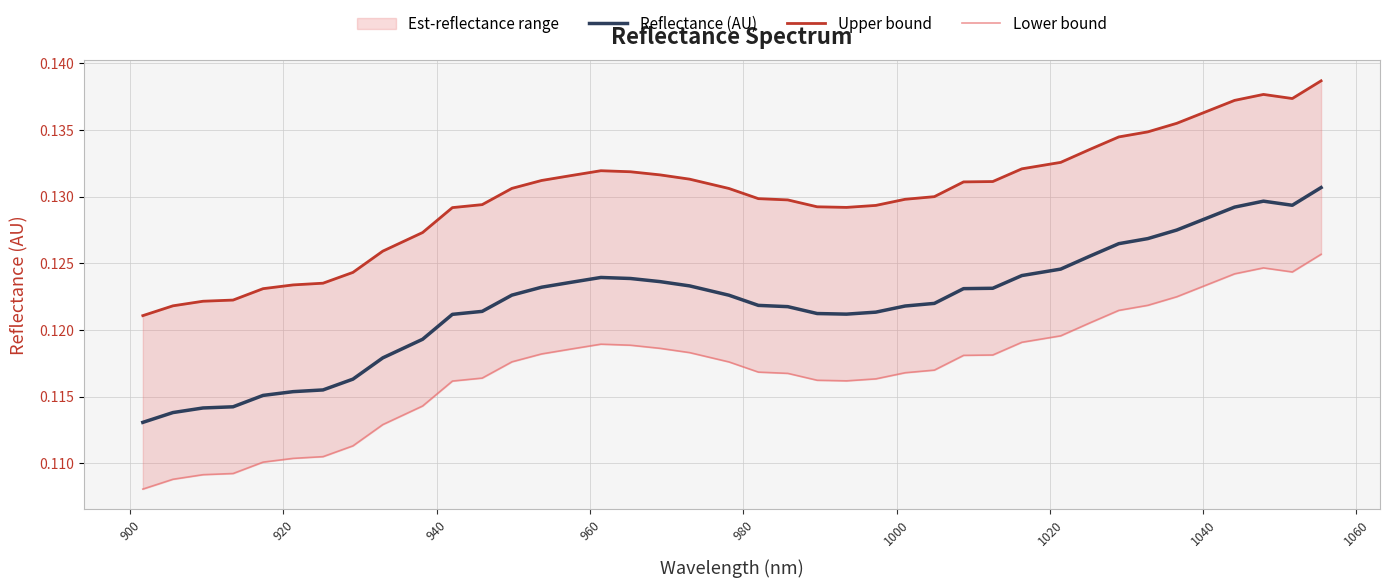

How many lines are shown in the chart?

3